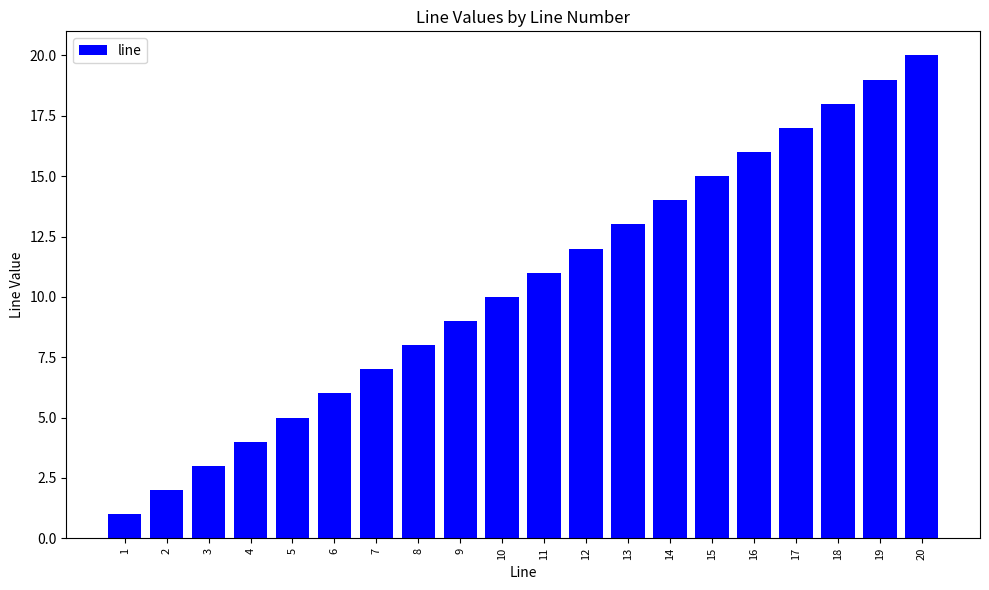

Reading right to left, what are all the values shown in this chart?

20	19	18	17	16	15	14	13	12	11	10	9	8	7	6	5	4	3	2	1